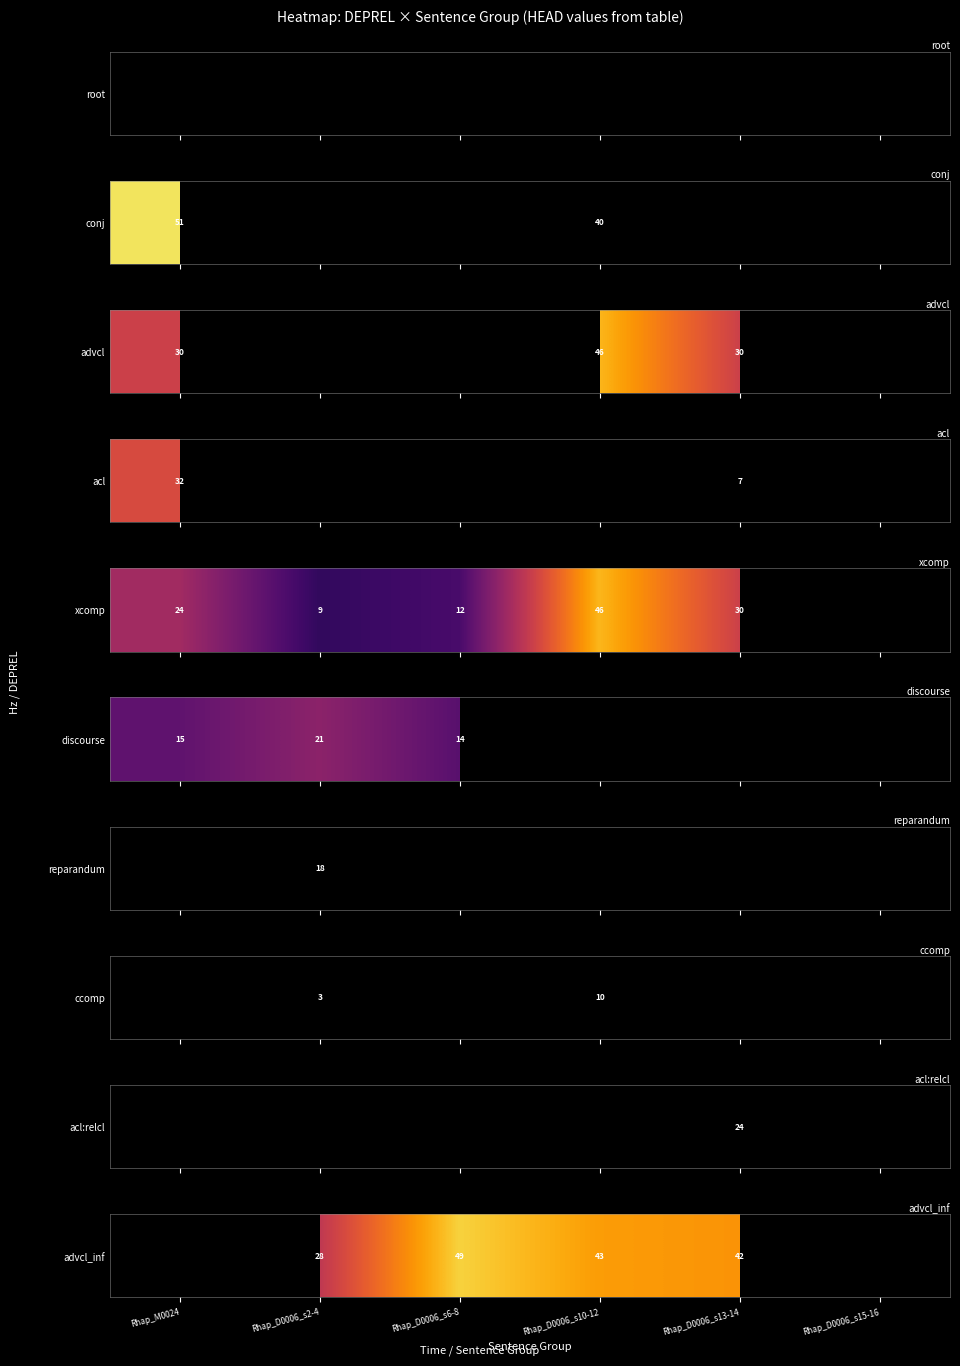

What value does the data have at Rhap_D0006_s2-4?

28.0